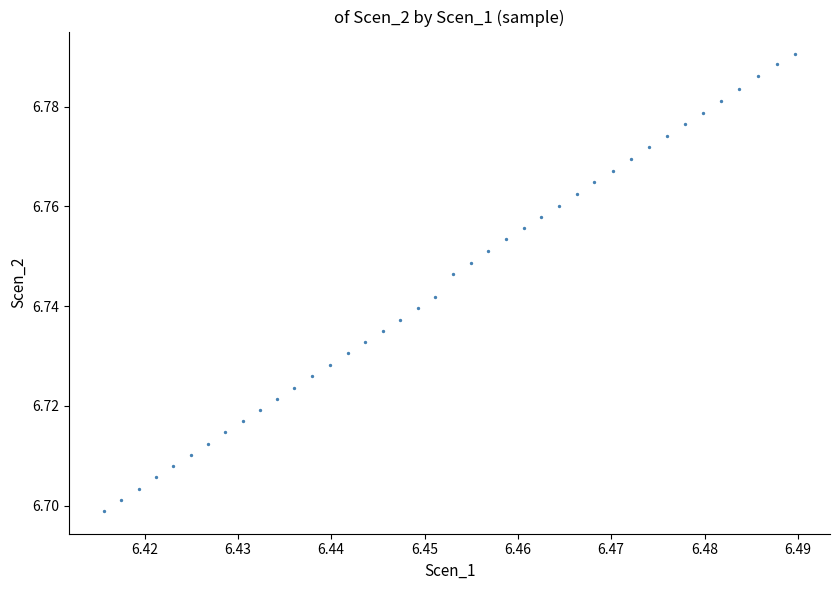

How many points are shown in the scatter plot?

40